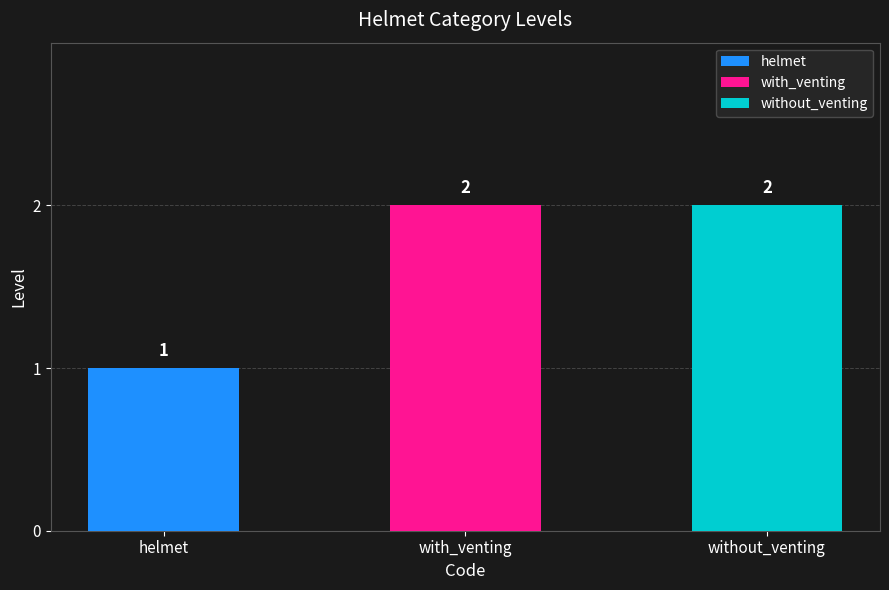

Which category has the lowest value across all series?

helmet